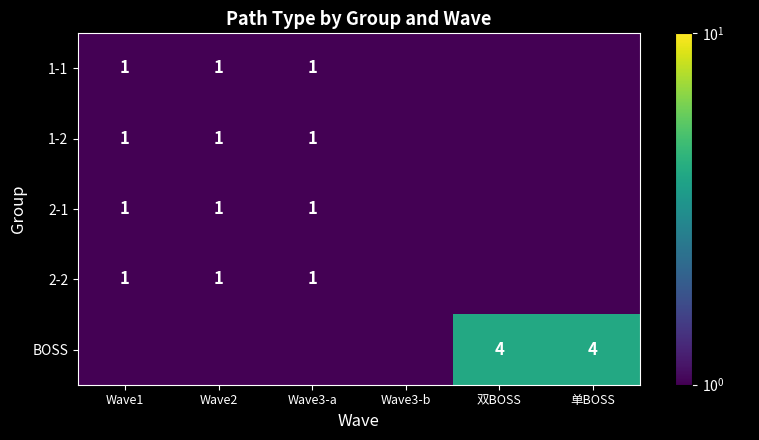

Is it true that 2-1 equals 1.0 at Wave1?

True